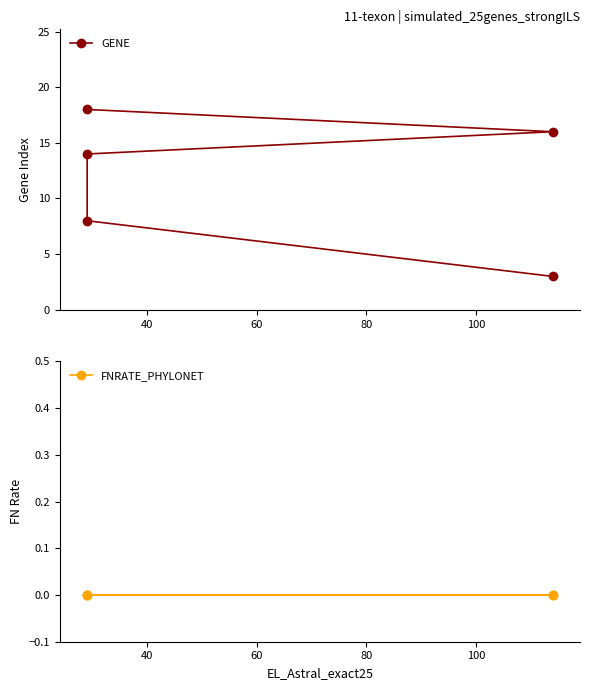

List the series in order of their overall mean, highest first.

GENE, FNRATE_PHYLONET